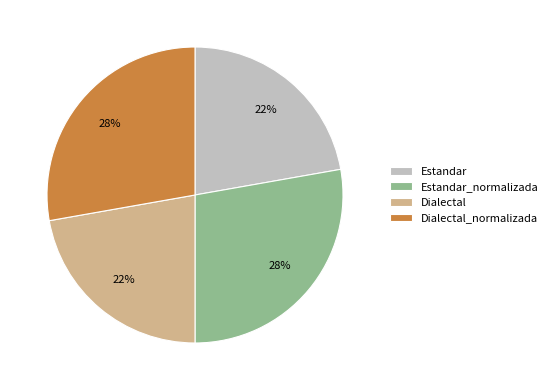

Count the number of slices in the pie.

4